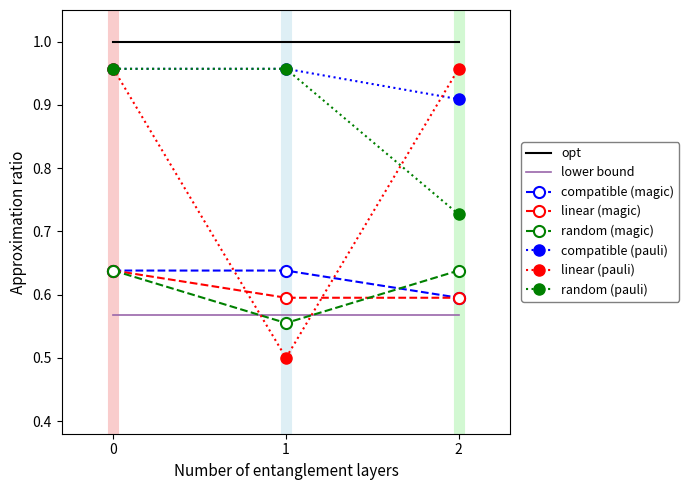

What is the spread (max minus min) of values at 1?

0.5